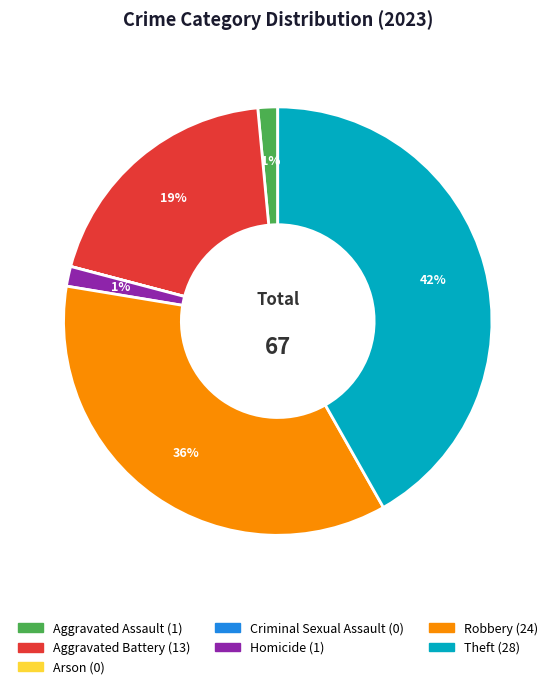

The Robbery slice represents 23% of the pie. True or false?

False